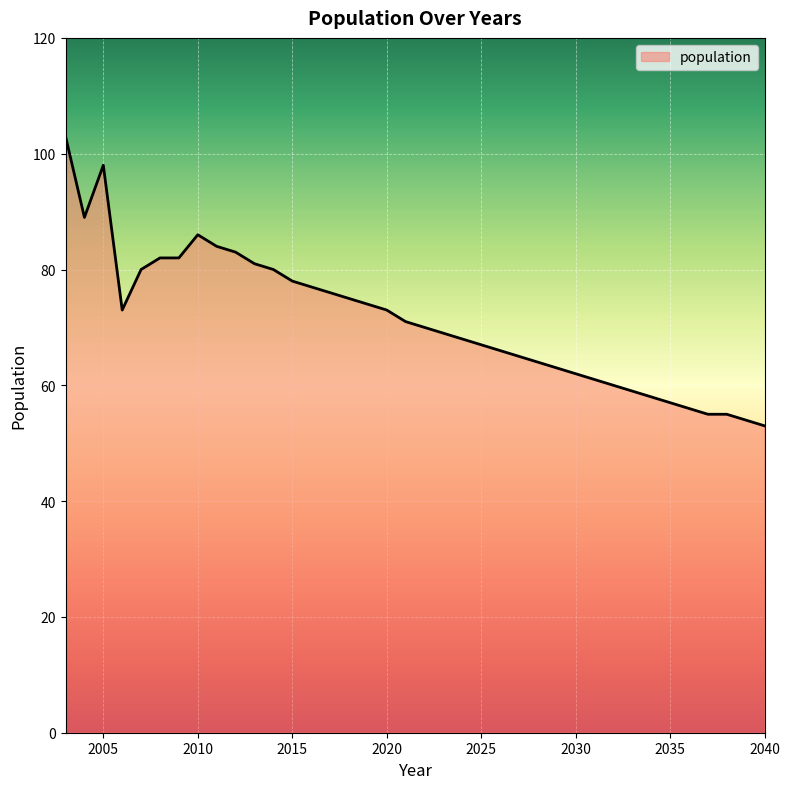

What is the smallest value displayed?

53